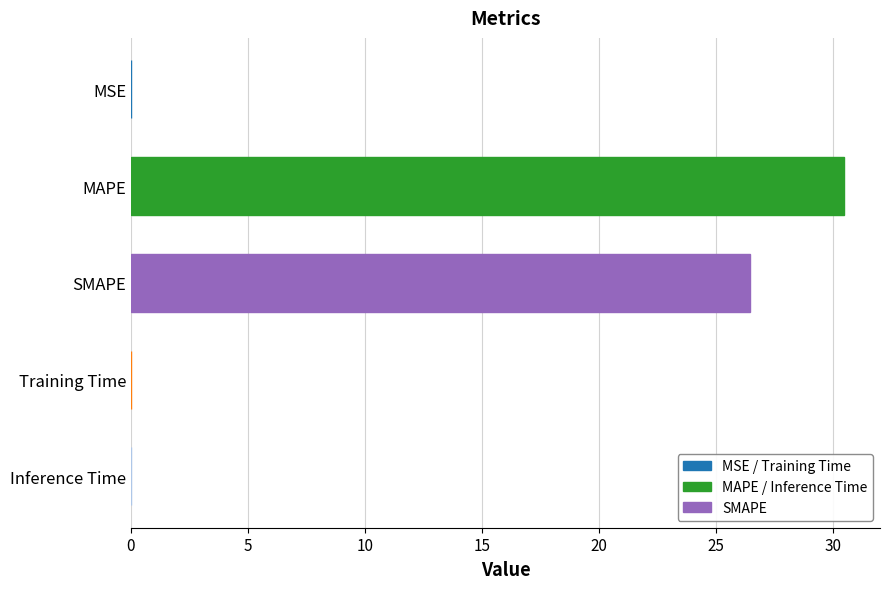

The chart shows a value of 0.0 at Training Time. True or false?

True